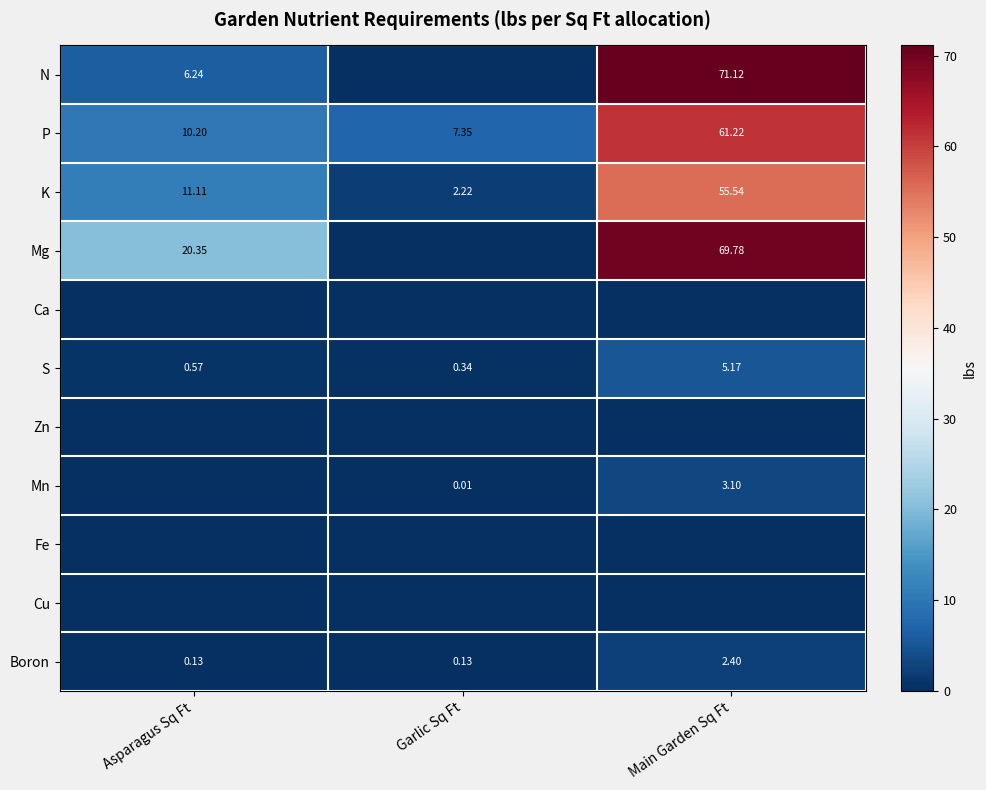

Is the value of K at Asparagus Sq Ft greater than the value of P at Garlic Sq Ft?

Yes